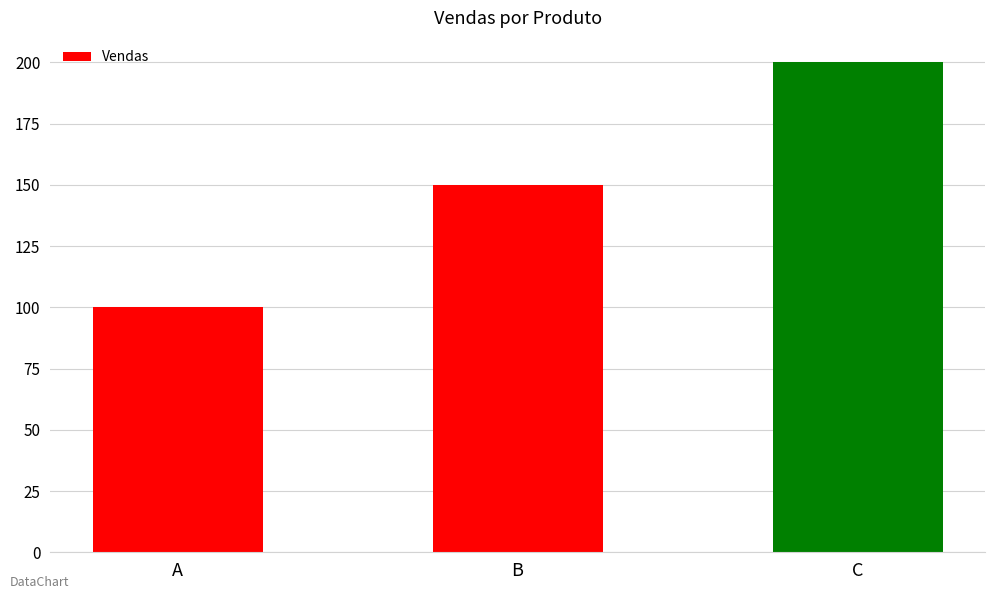

List the labels in order of value, largest first.

C, B, A